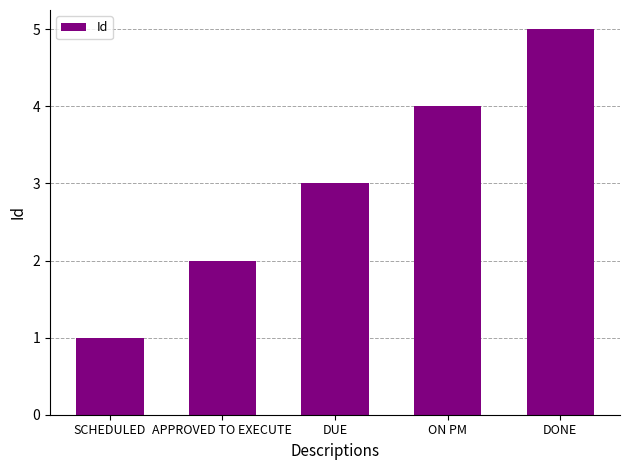

What is the value of the 4th bar from the left?

4